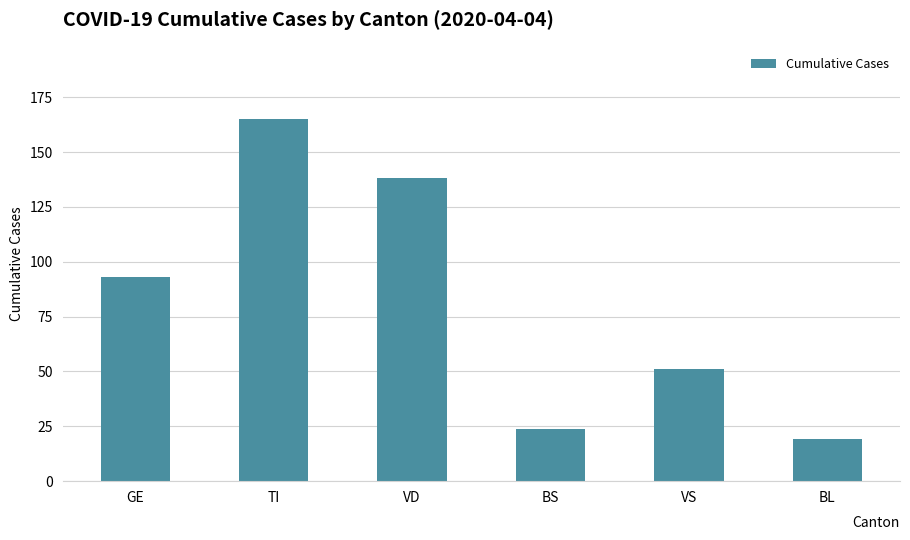

Reading right to left, what are all the values shown in this chart?

19	51	24	138	165	93